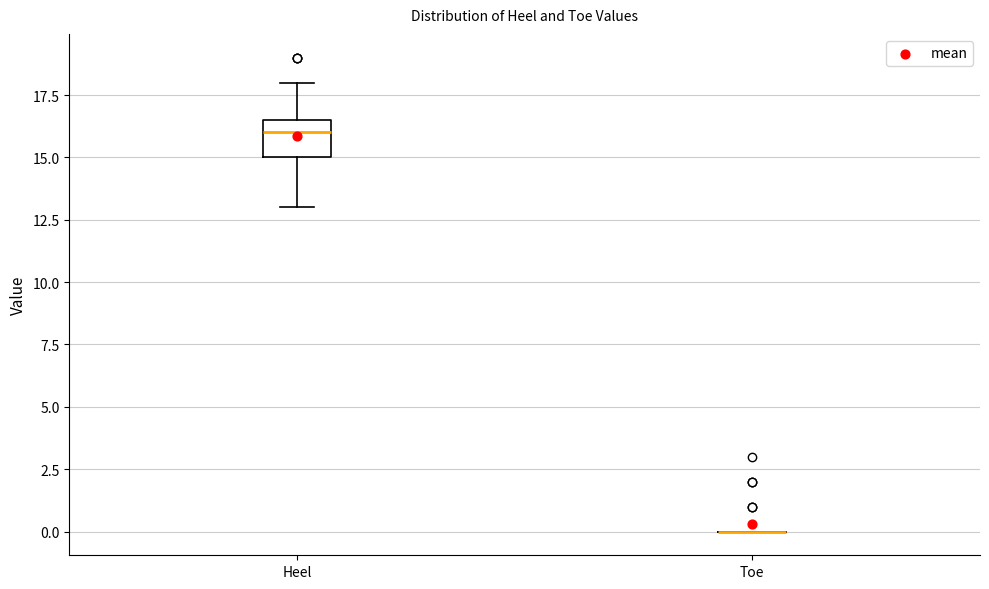

Reading left to right, transcribe this box plot: for each box, give where its median line is, the range the box spans, and where its two whiskers end, as read against the y-axis. The values are not printed on the chart, so give them approximately, as read against the axis.

Heel: median 16.0, box 15.0 to 16.5, whiskers 13.0 to 18.0
Toe: box collapsed to a line at 0.0, whiskers 0.0 to 0.0